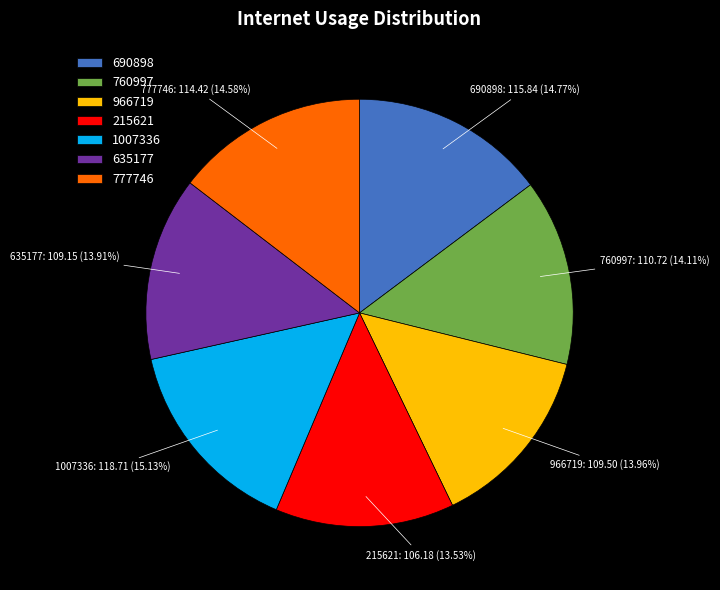

Combined, do 635177 and 777746 account for over 50%?

No